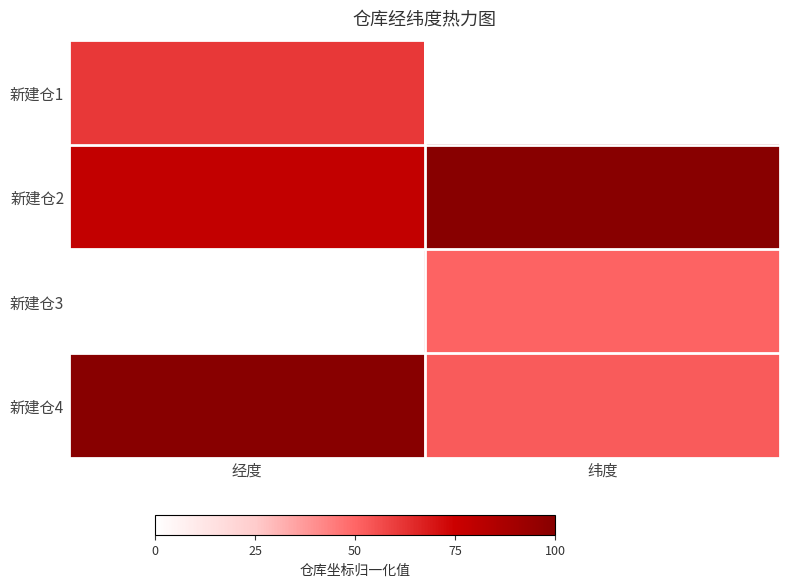

Which has a higher value, 纬度 or 经度?

经度